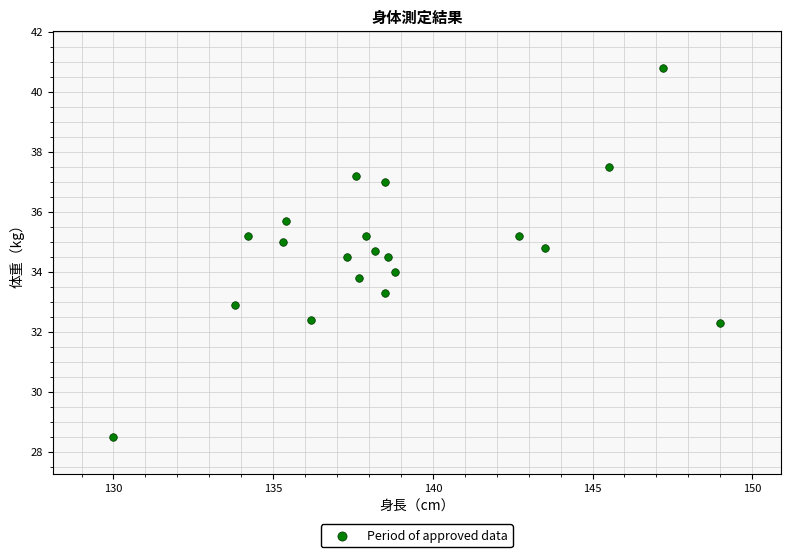

What is the range of Y values (max minus min)?

12.3